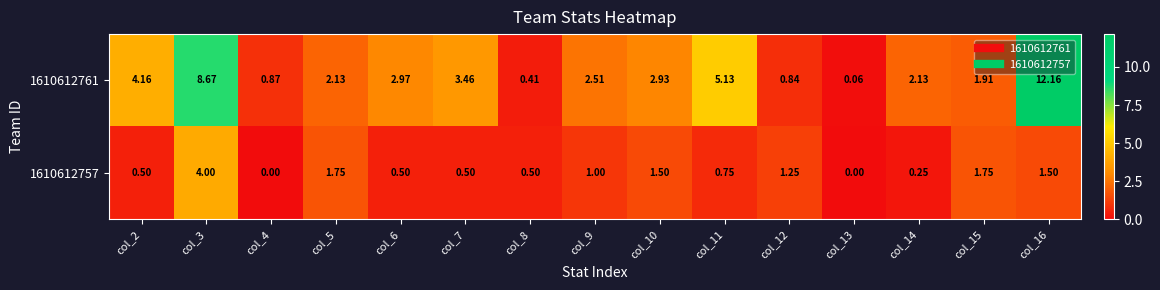

Reading left to right, extract all data points from this chart.

1610612761: col_2=4.2	col_3=8.7	col_4=0.9	col_5=2.1	col_6=3.0	col_7=3.5	col_8=0.4	col_9=2.5	col_10=2.9	col_11=5.1	col_12=0.8	col_13=0.1	col_14=2.1	col_15=1.9	col_16=12.2
1610612757: col_2=0.5	col_3=4.0	col_4=0.0	col_5=1.8	col_6=0.5	col_7=0.5	col_8=0.5	col_9=1.0	col_10=1.5	col_11=0.8	col_12=1.2	col_13=0.0	col_14=0.2	col_15=1.8	col_16=1.5